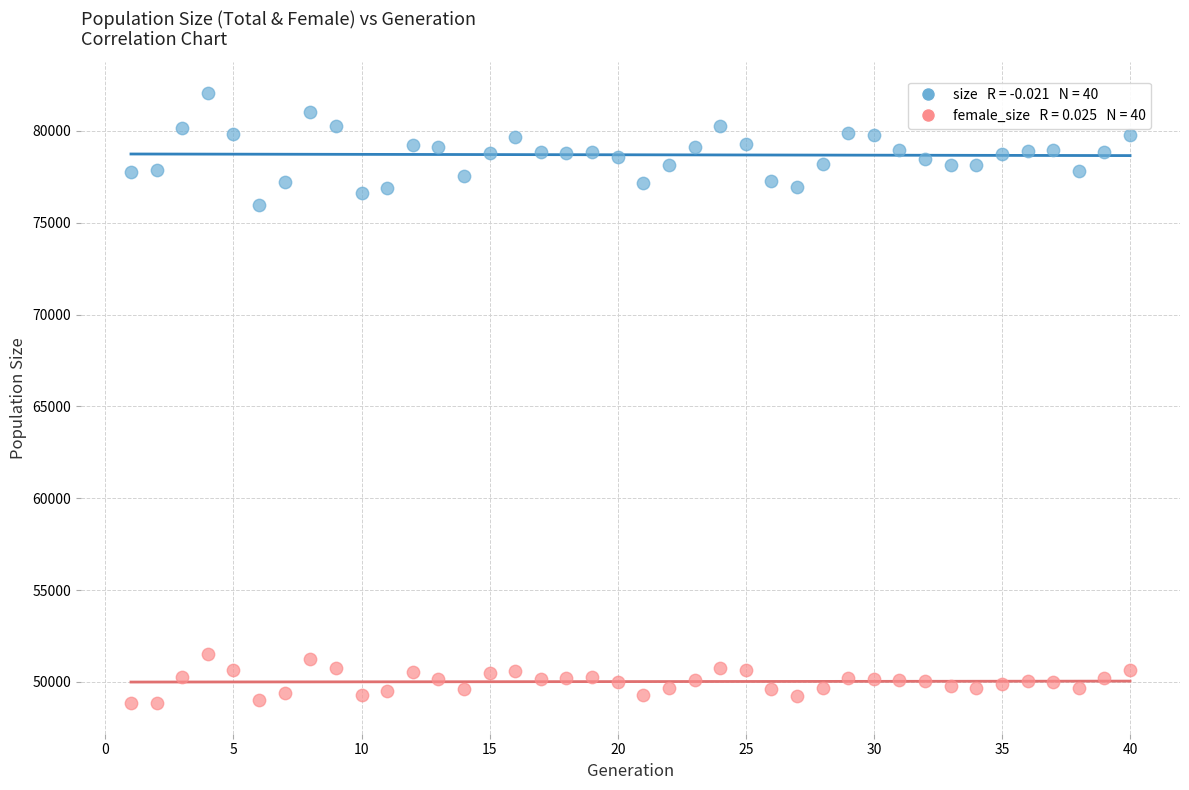

Across all series, what Y value is closest to 65459?

75936